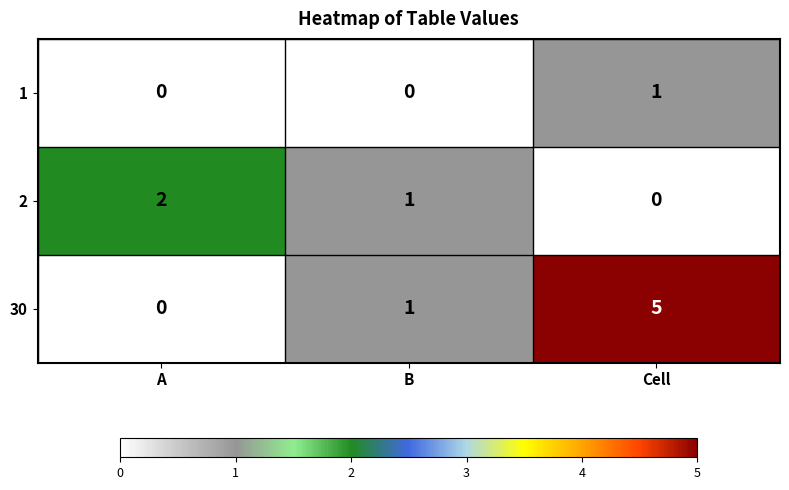

Which series has the largest range (max minus min)?

30